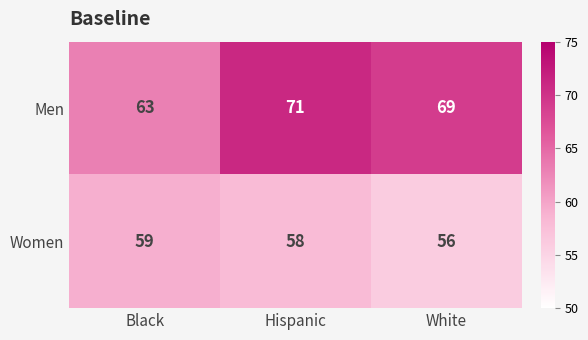

What is the average value of the Women series?

58